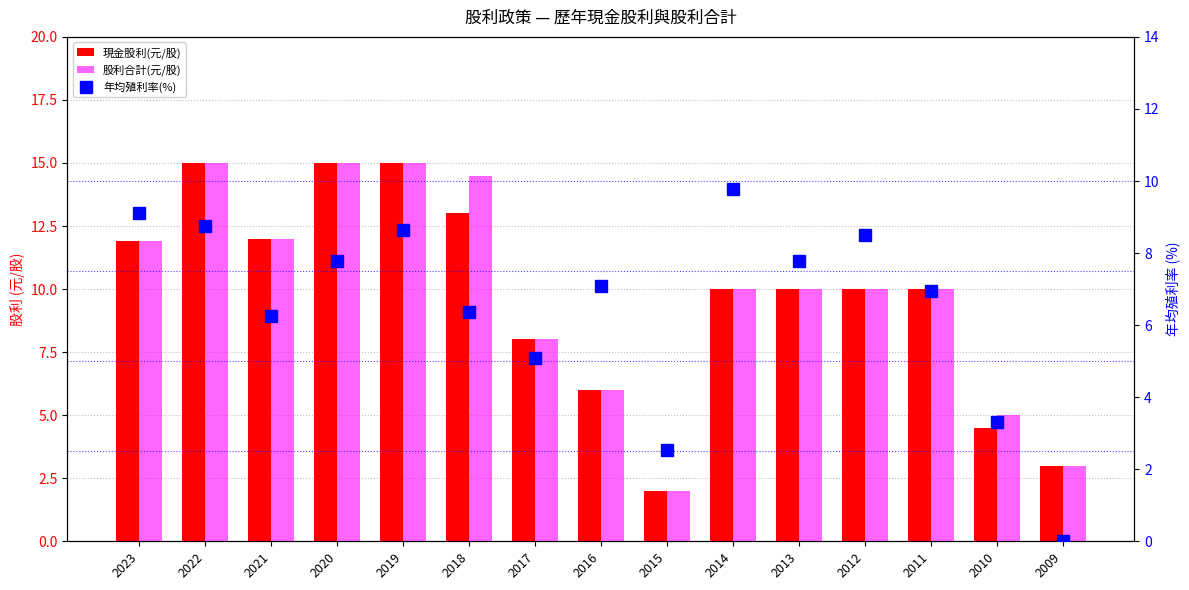

Which has a higher value, 2010 or 2013?

2013